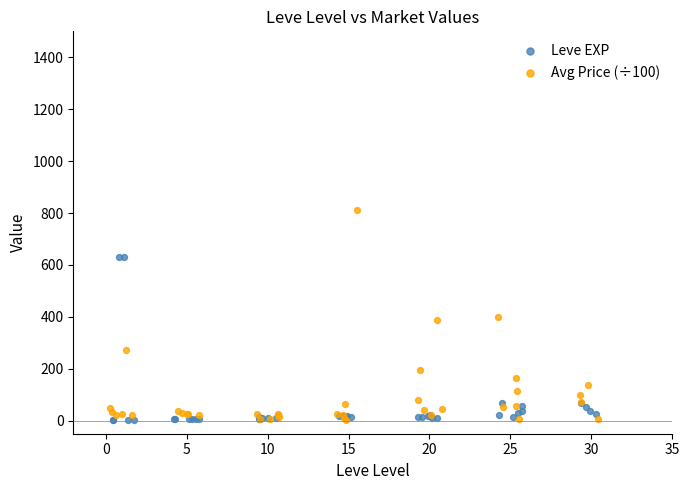

Which series reaches the maximum Y coordinate?

Avg Price (÷100)